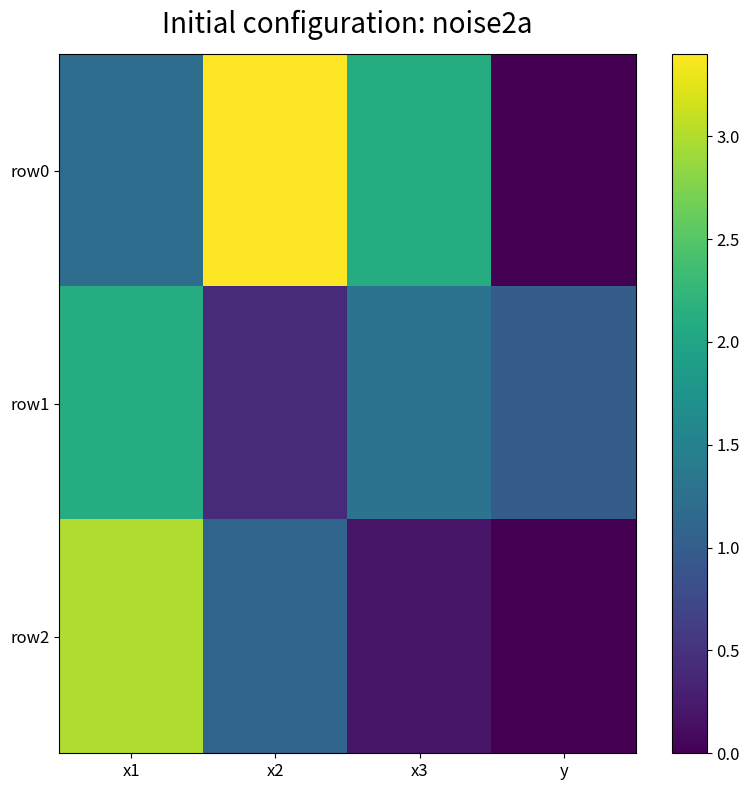

Which has a higher value, x3 or x2?

x2